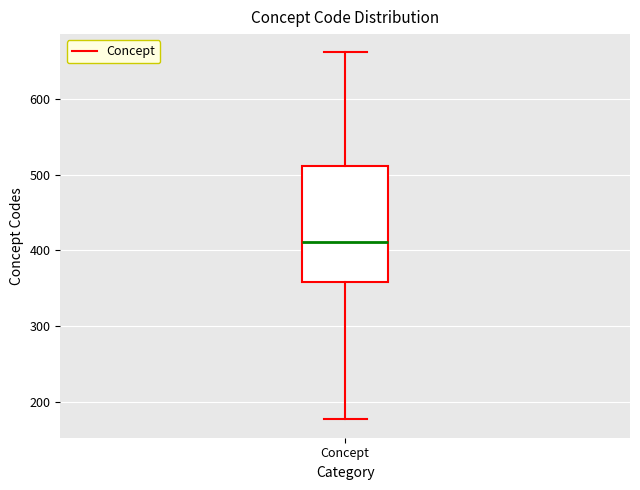

Read this box plot against the y-axis: the position of the median line, the range covered by the box, and the ends of both whiskers. The values are not printed on the chart, so give them approximately, as read against the axis.

median 410, box 360 to 510, whiskers 180 to 660